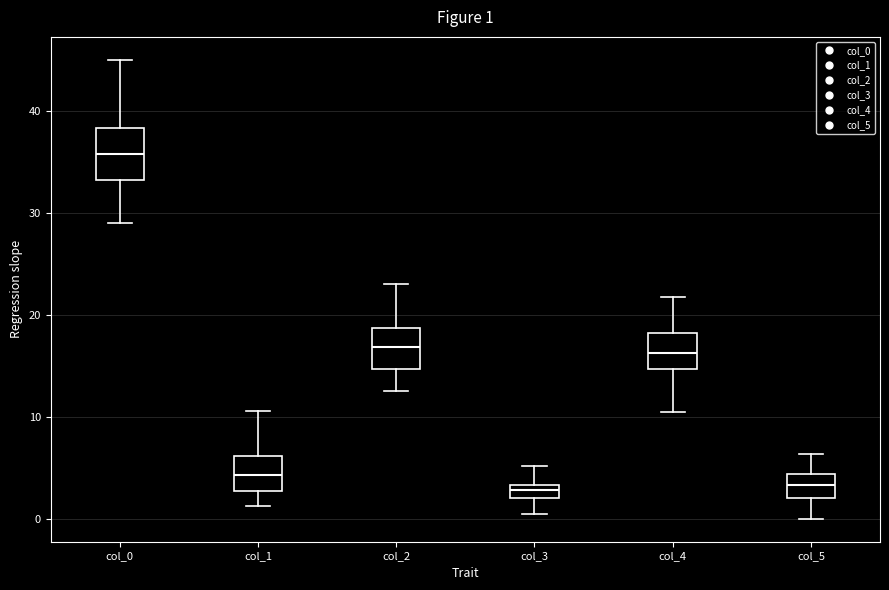

Which box is the tallest, from its lower edge to its upper edge?

col_0